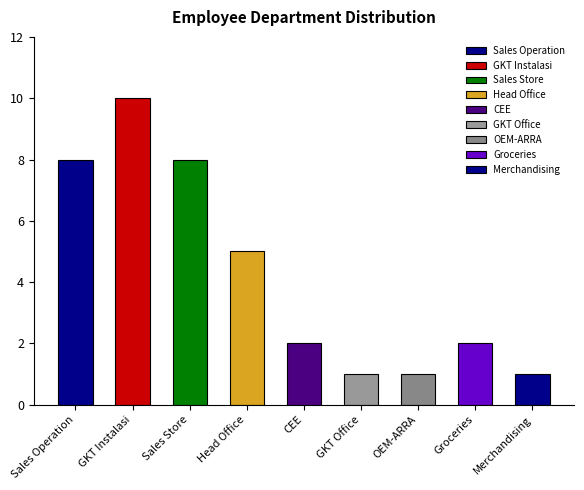

What is the average value?

4